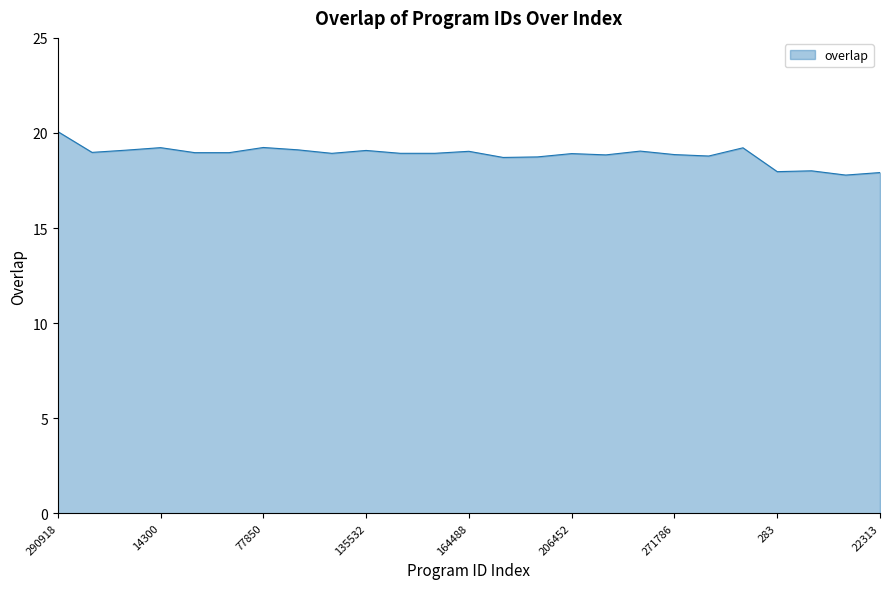

What is the difference between the maximum and minimum values?

2.3